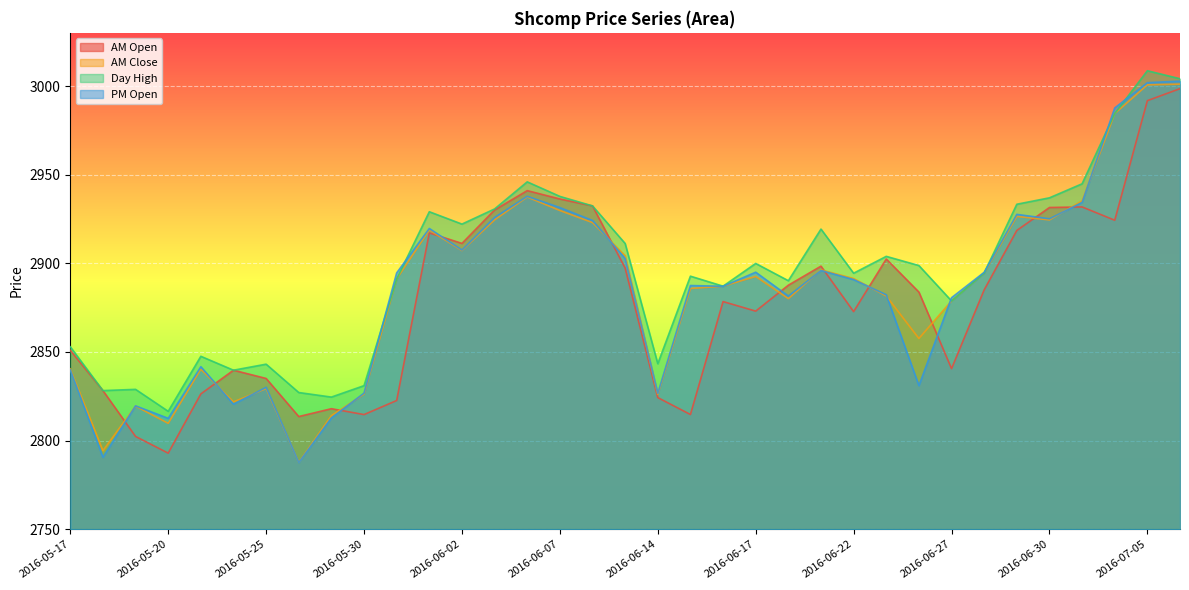

What position from the left is 2016-06-20?

23